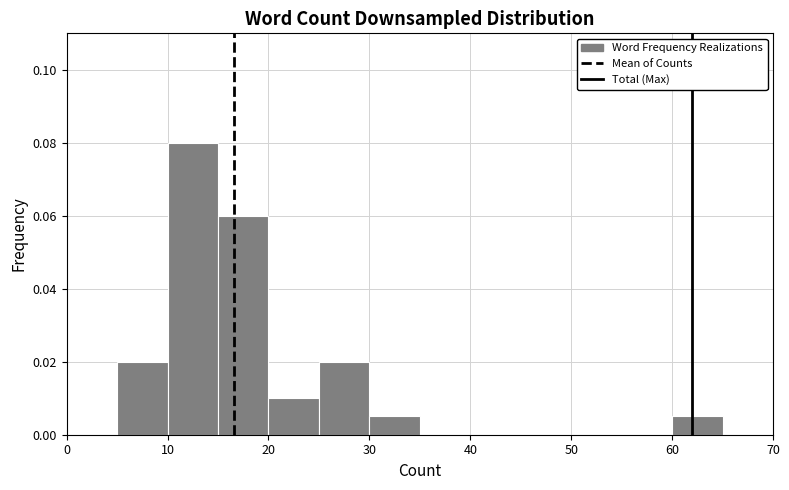

Which range on the x-axis has the tallest bar?

10 to 15